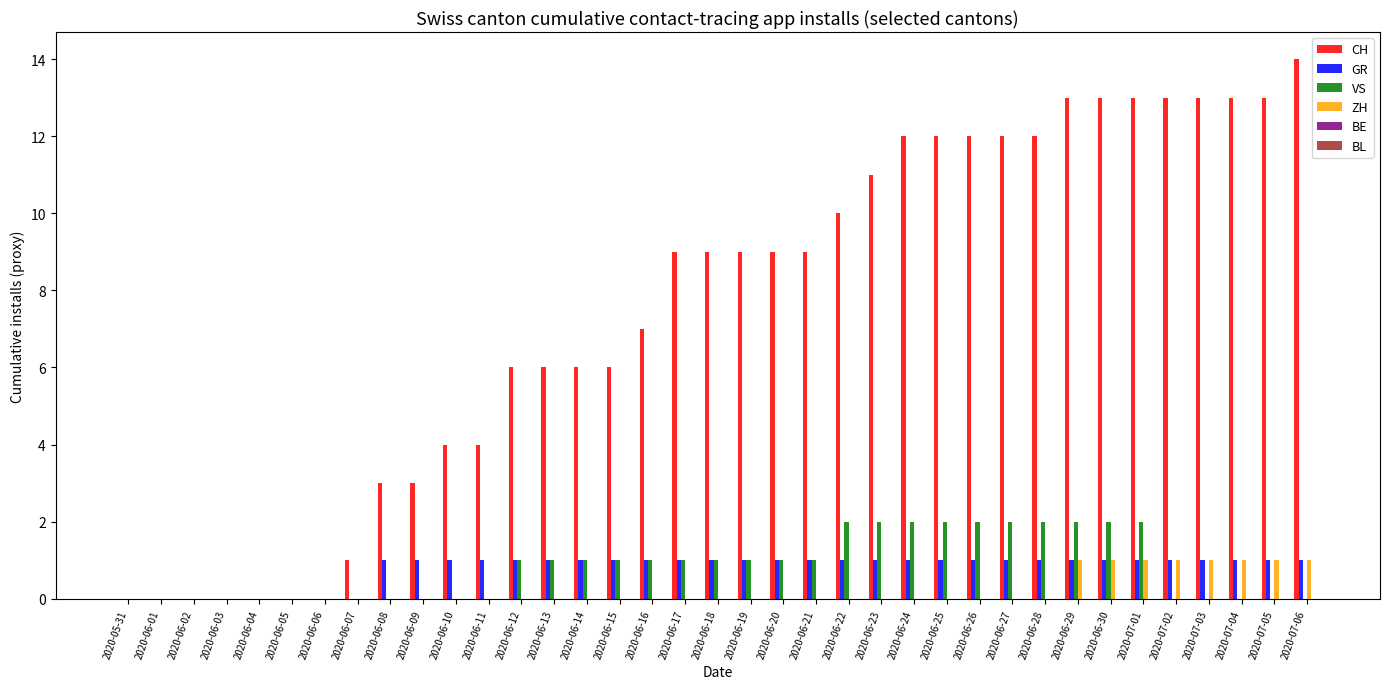

What is the maximum value shown in the chart?

14